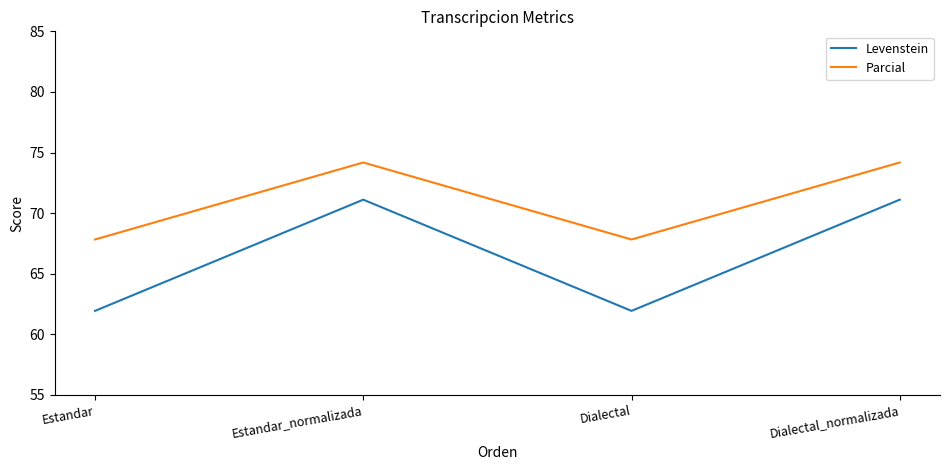

How many series are shown in this chart?

2